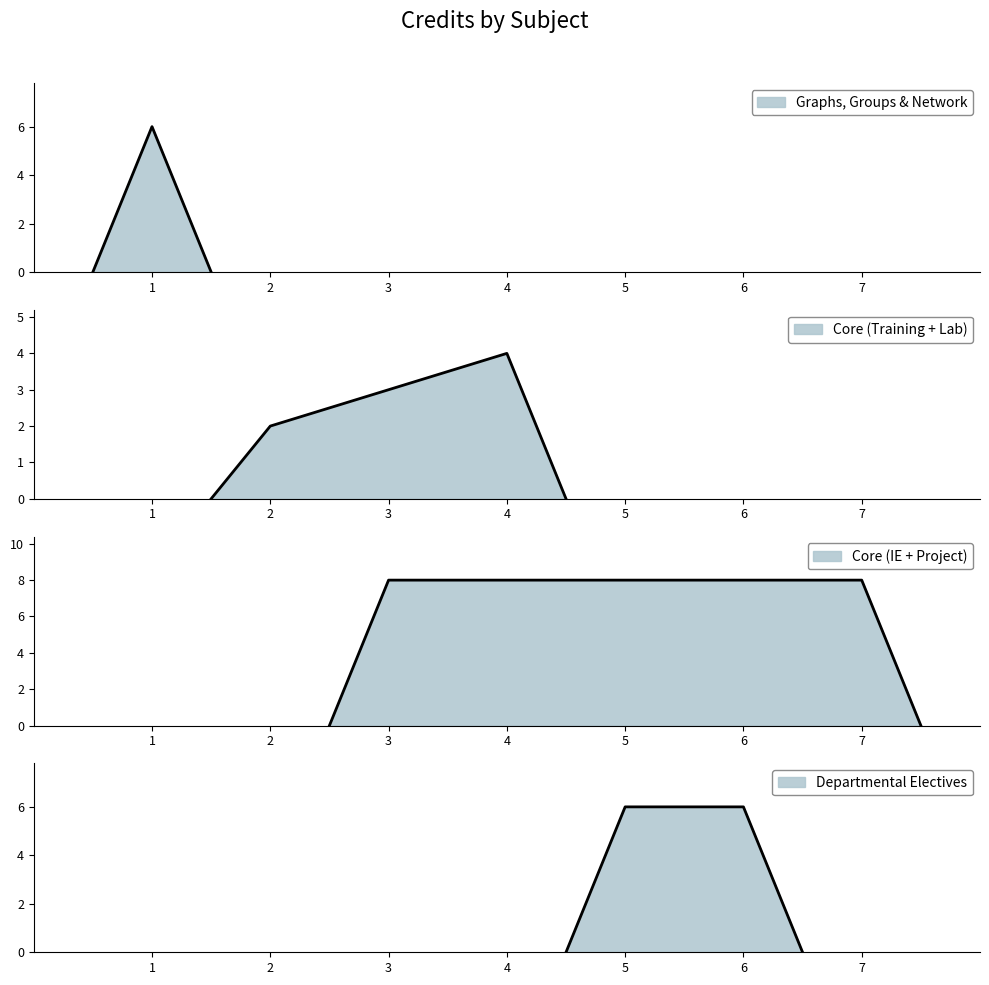

Read the value at 5.

6